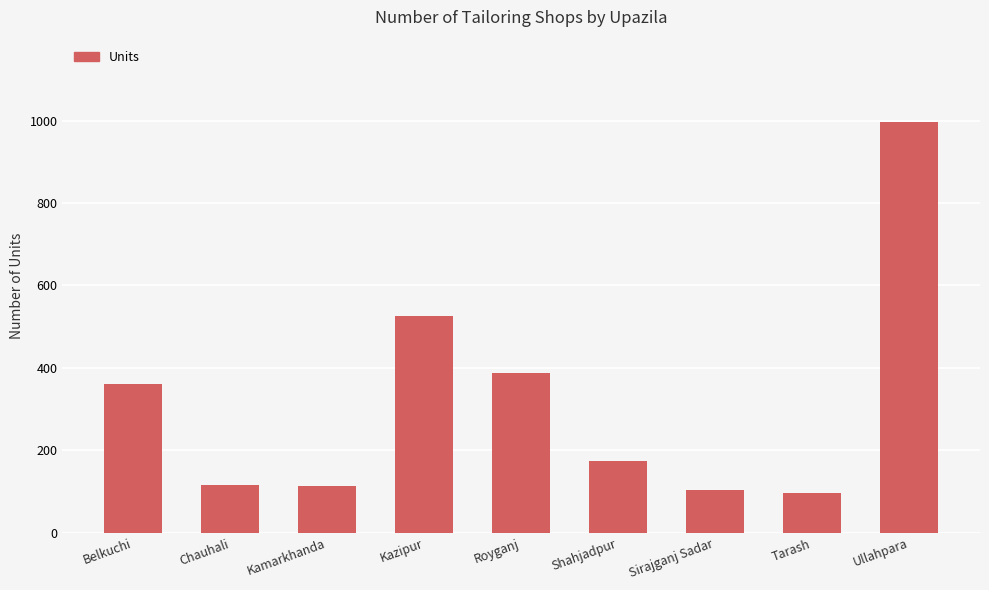

True or false: the data shows 598 at Royganj.

False